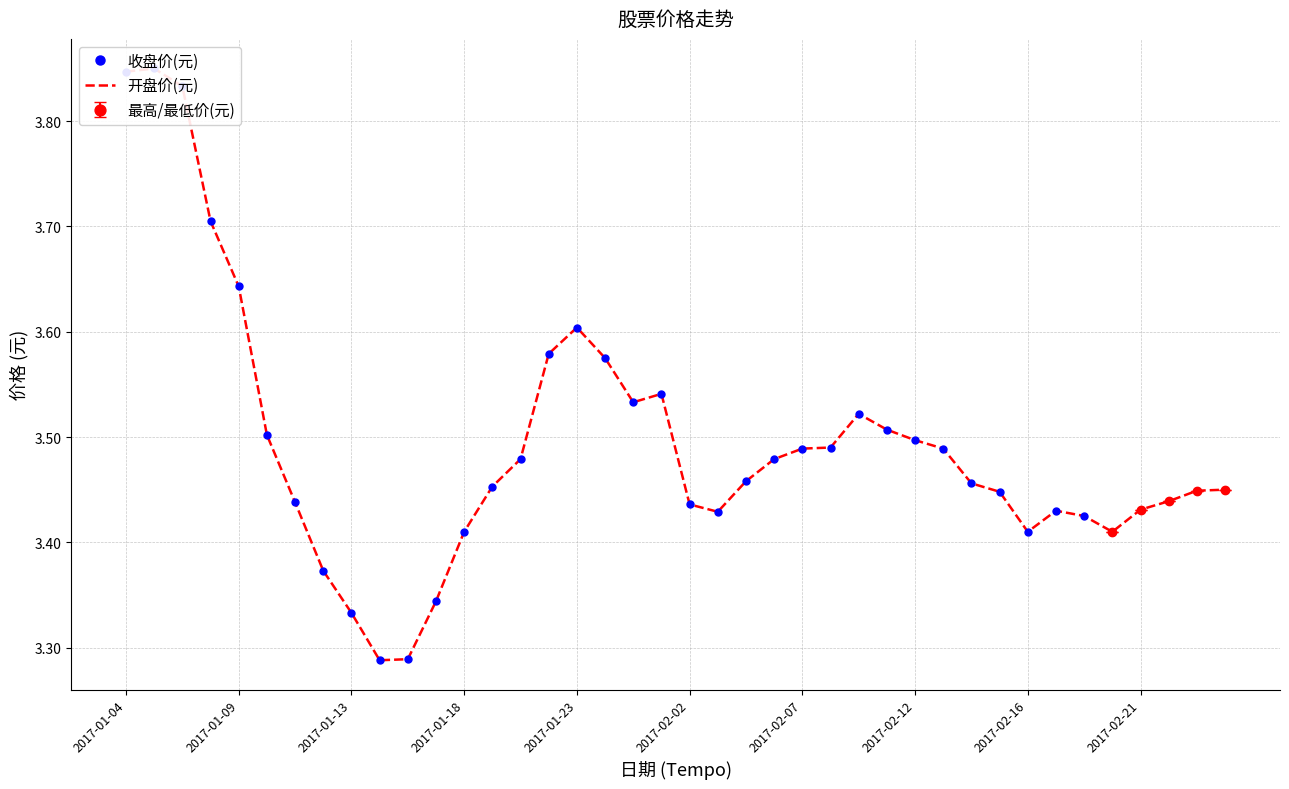

Count the 最高/最低价(元) values in the range 3 to 4.

5